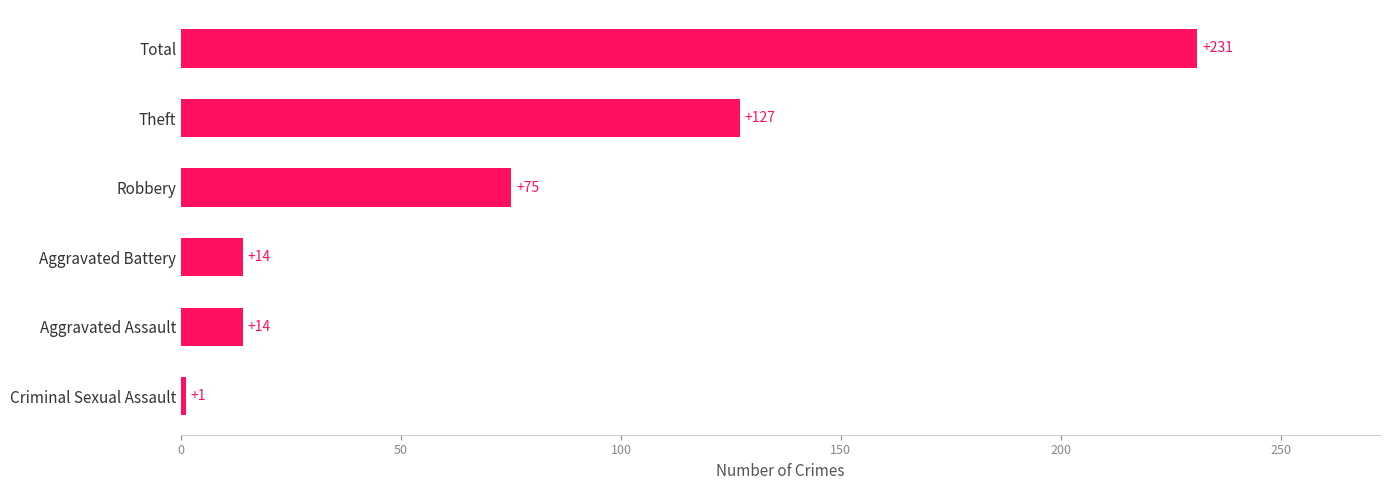

What value does the data have at Robbery, to the nearest 5?

75